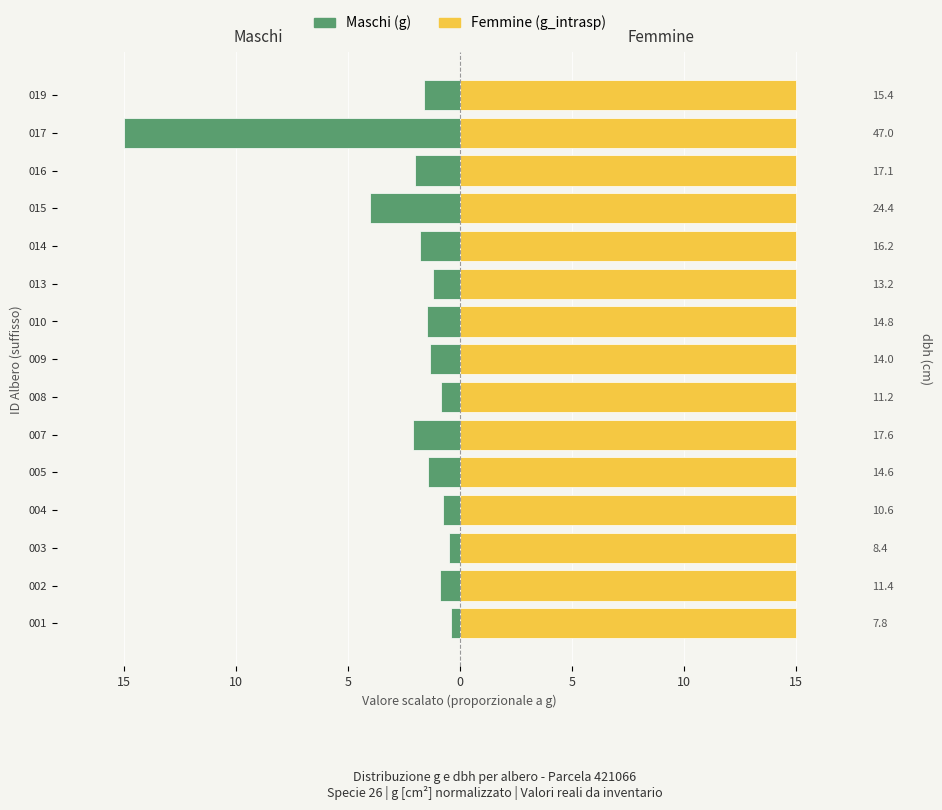

How many groups of bars are there?

15